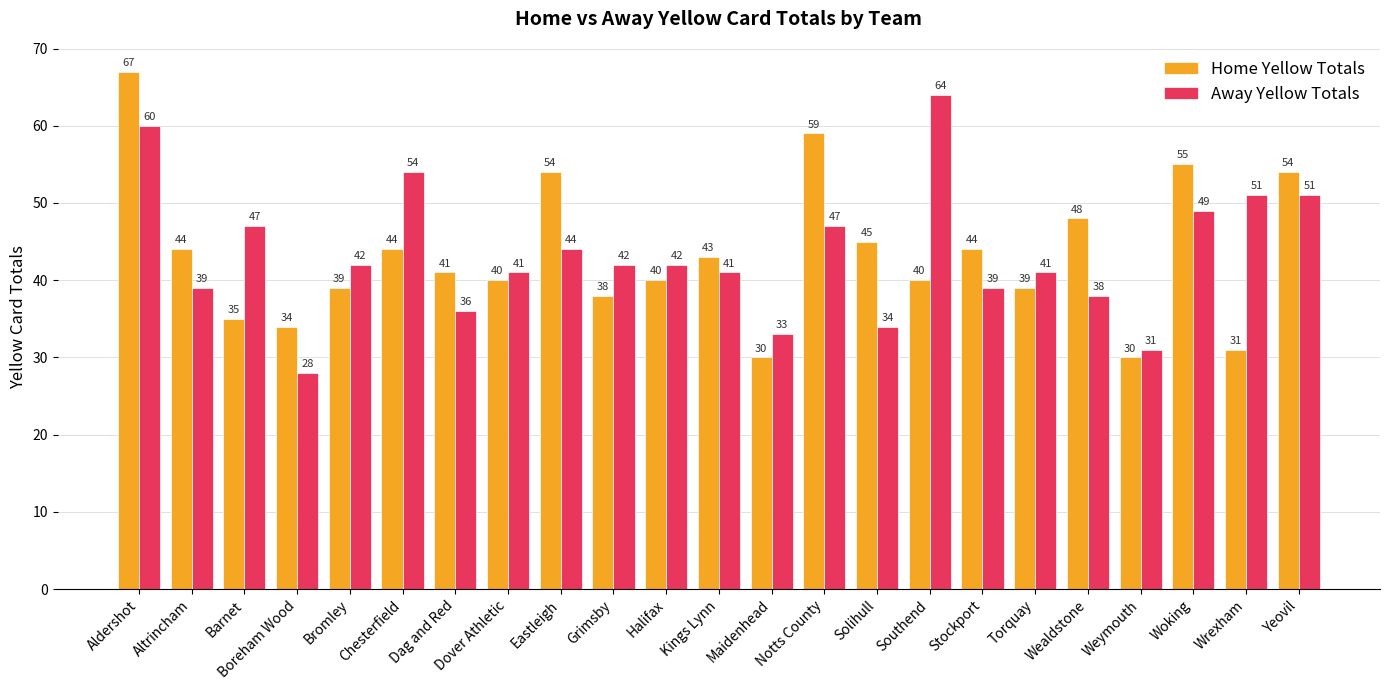

Does the chart contain stacked bars?

No